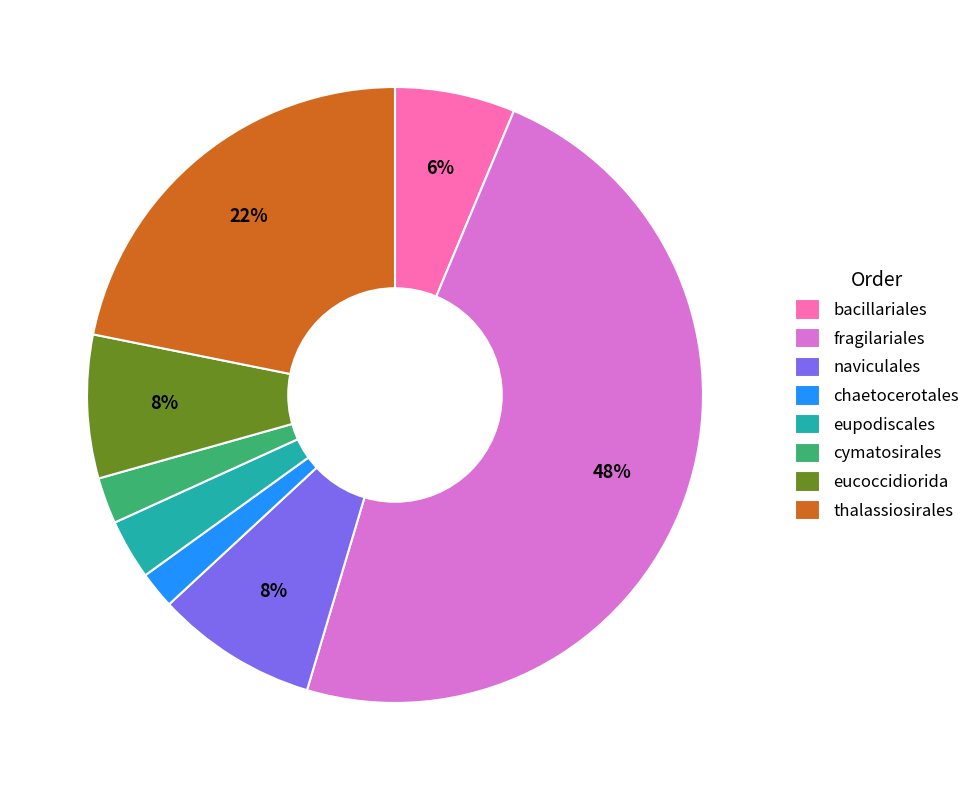

Which category has the biggest portion of the pie?

fragilariales